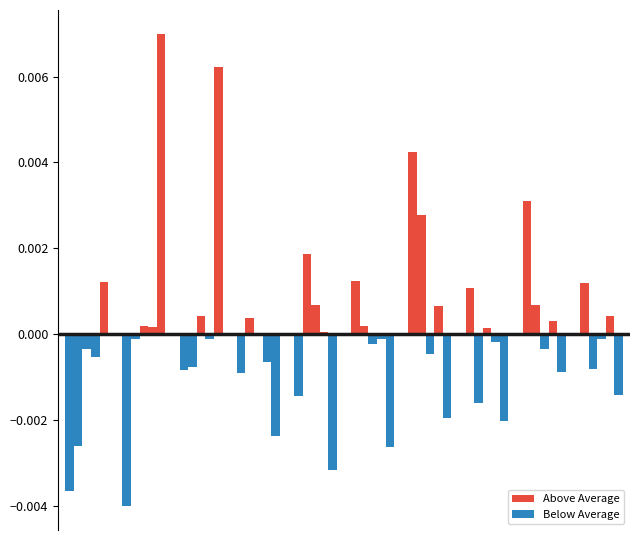

Between 1 and 0, which is larger?

1